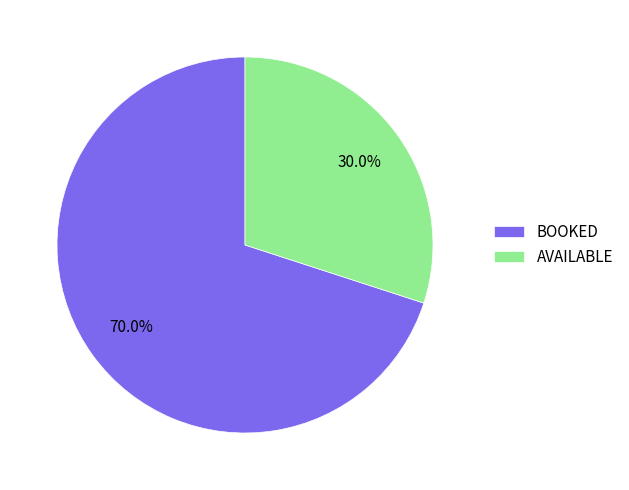

To the nearest percent, what percentage of the pie is AVAILABLE?

30%